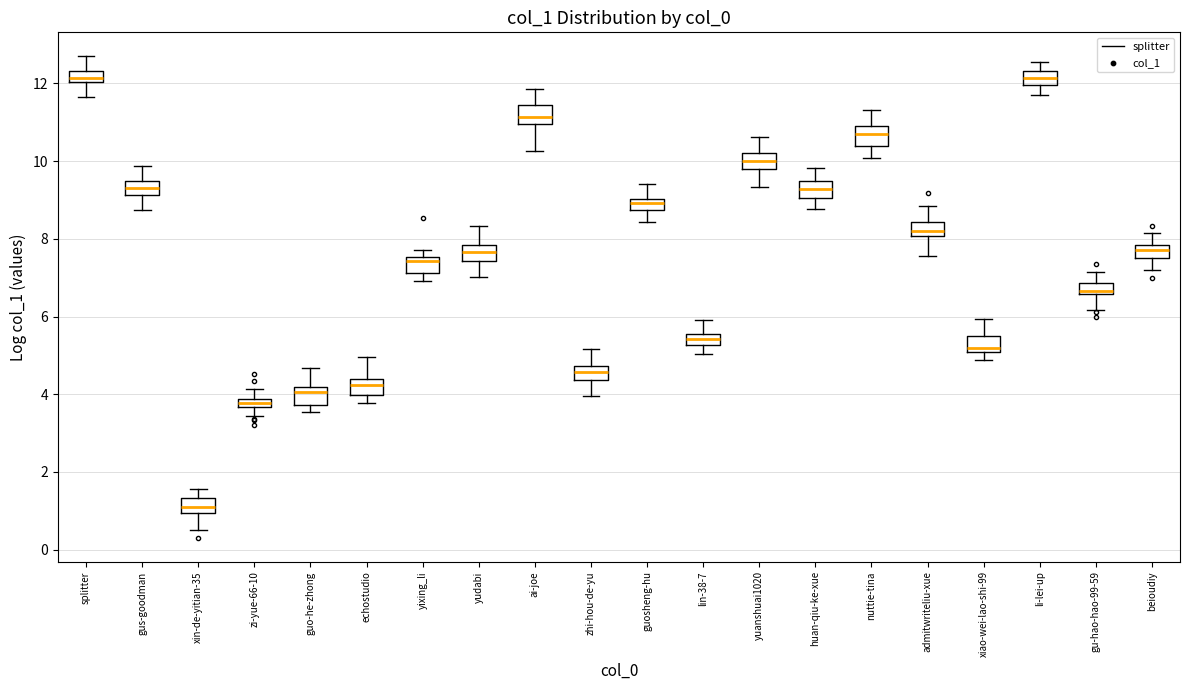

Which box's median line is the lowest?

xin-de-yitian-35